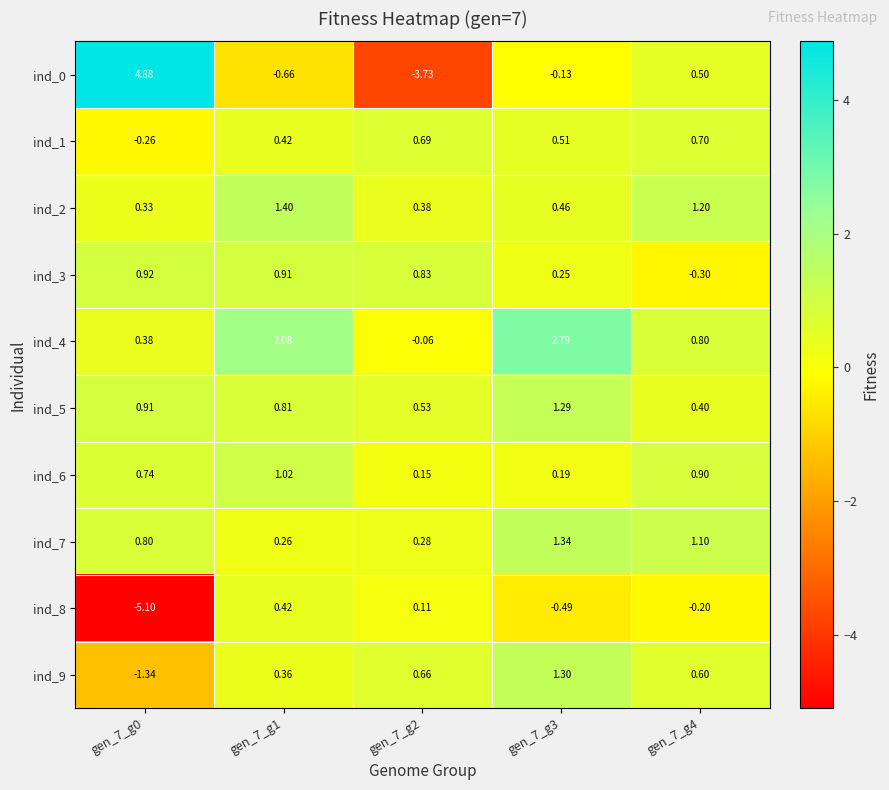

Is the value of ind_5 at gen_7_g4 greater than the value of ind_6 at gen_7_g1?

No